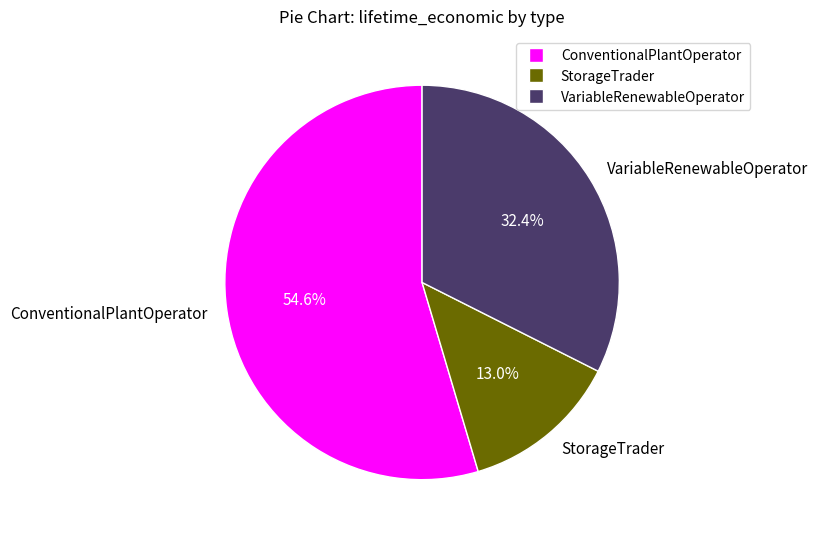

Which slice is the smallest?

StorageTrader